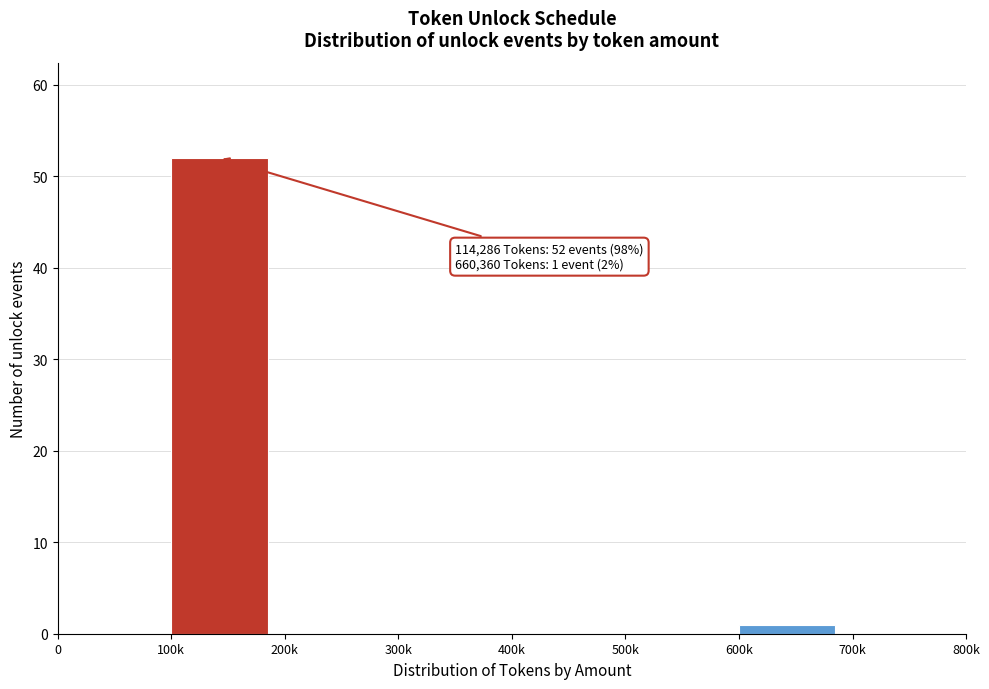

Reading left to right, list all the values displayed in this chart.

0=0	100k=52	200k=0	300k=0	400k=0	500k=0	600k=1	700k=0